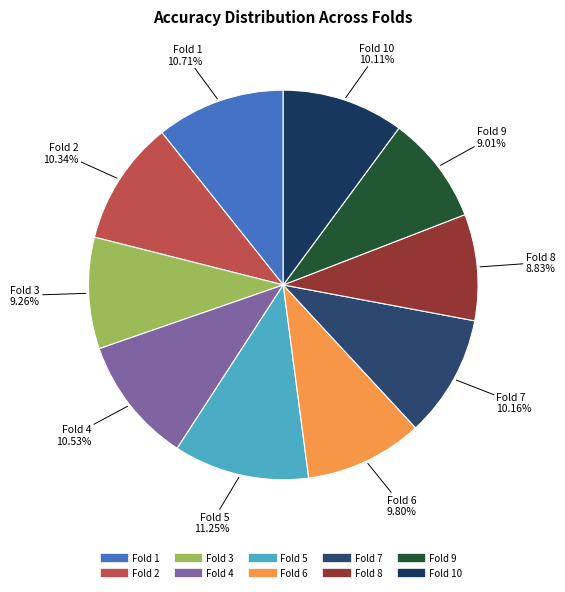

To the nearest percent, what is the difference between the largest and smallest slice percentages?

2%